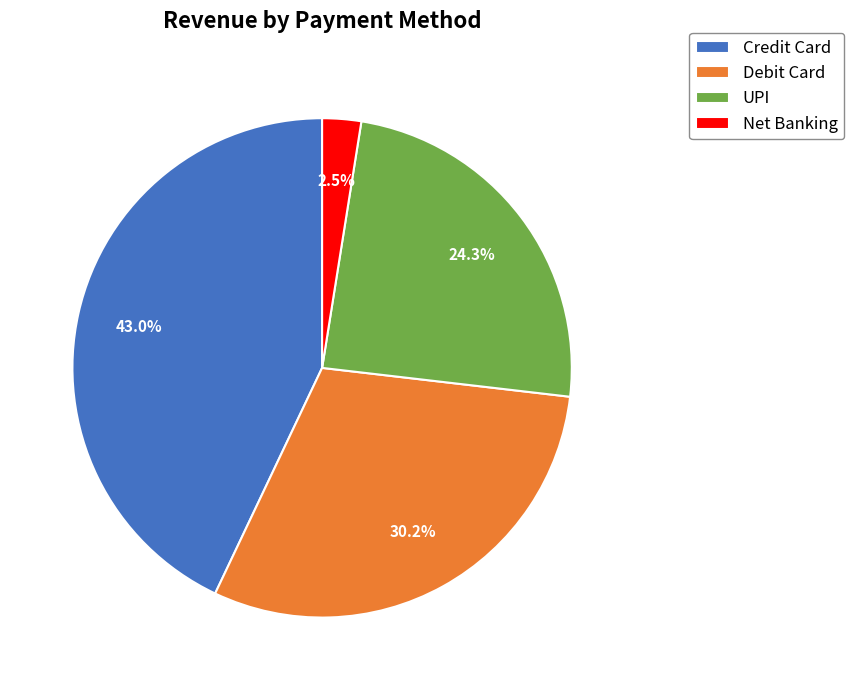

Is there any slice that represents more than half of the pie?

No